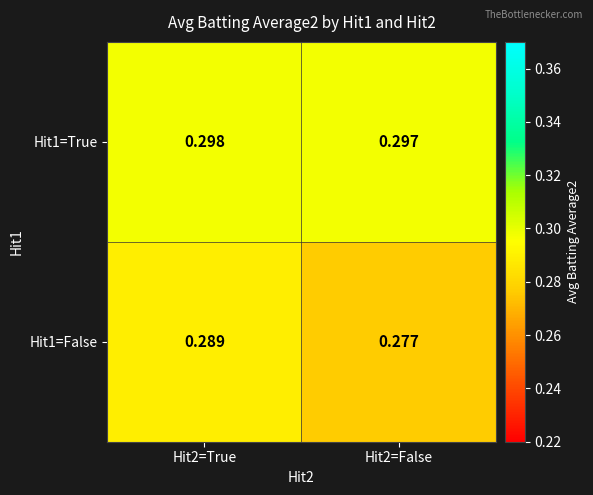

Is the value of Hit1=False at Hit2=True greater than the value of Hit1=True at Hit2=True?

No